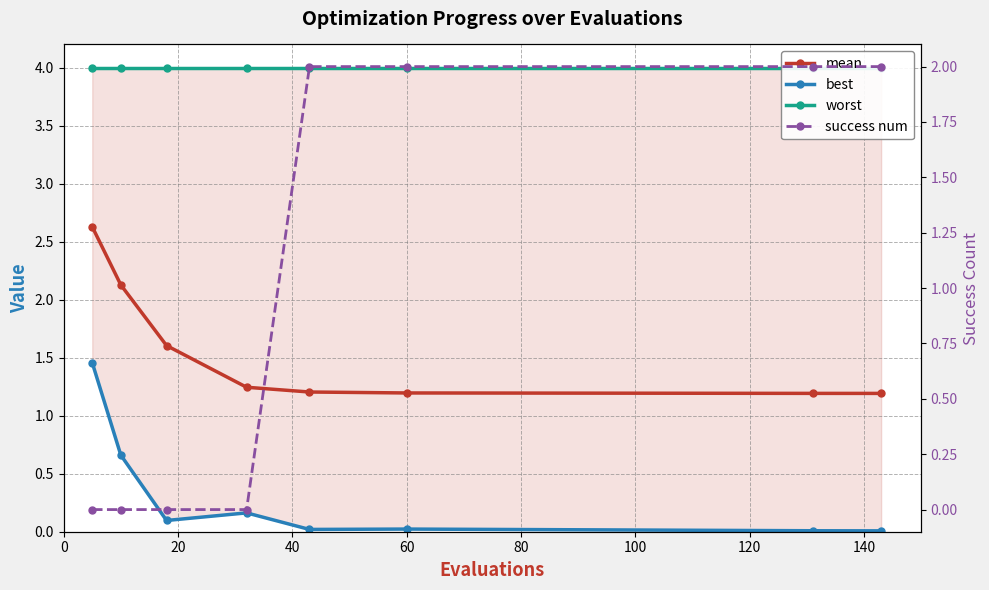

Which series changed the most between 40 and 60?

mean